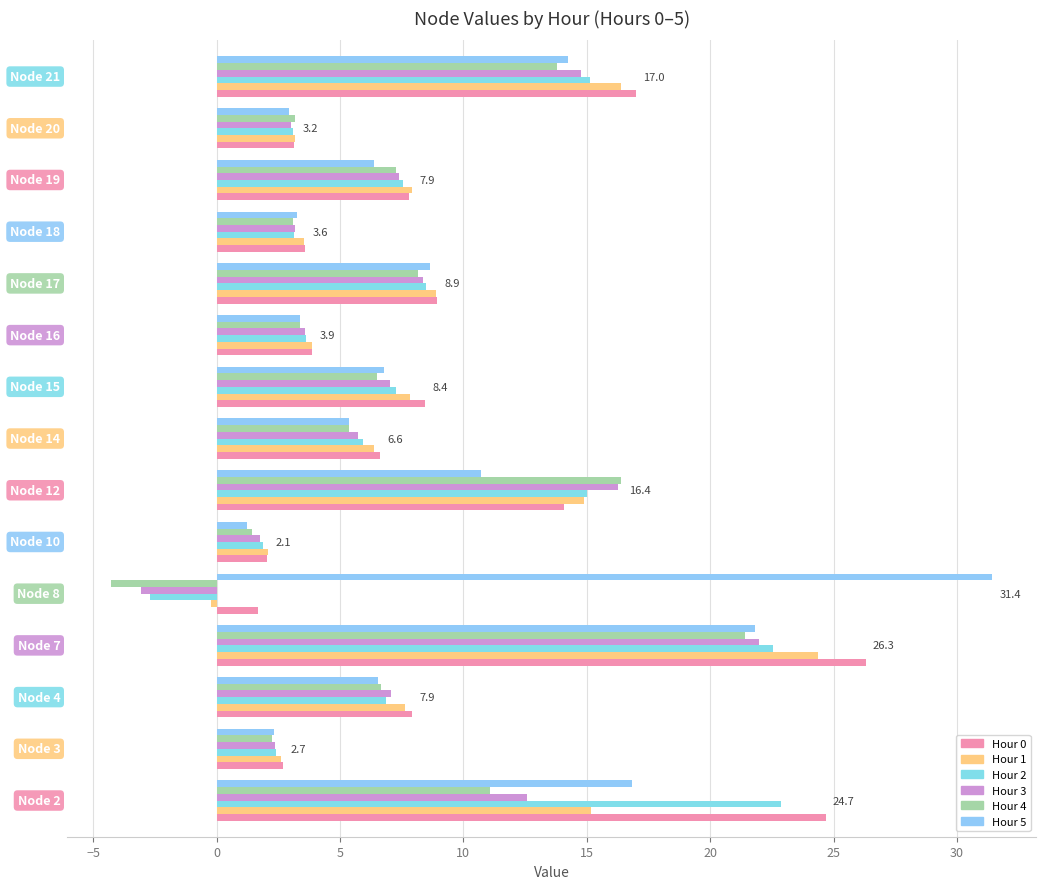

What are all the series names shown in the legend?

Hour 0, Hour 1, Hour 2, Hour 3, Hour 4, Hour 5